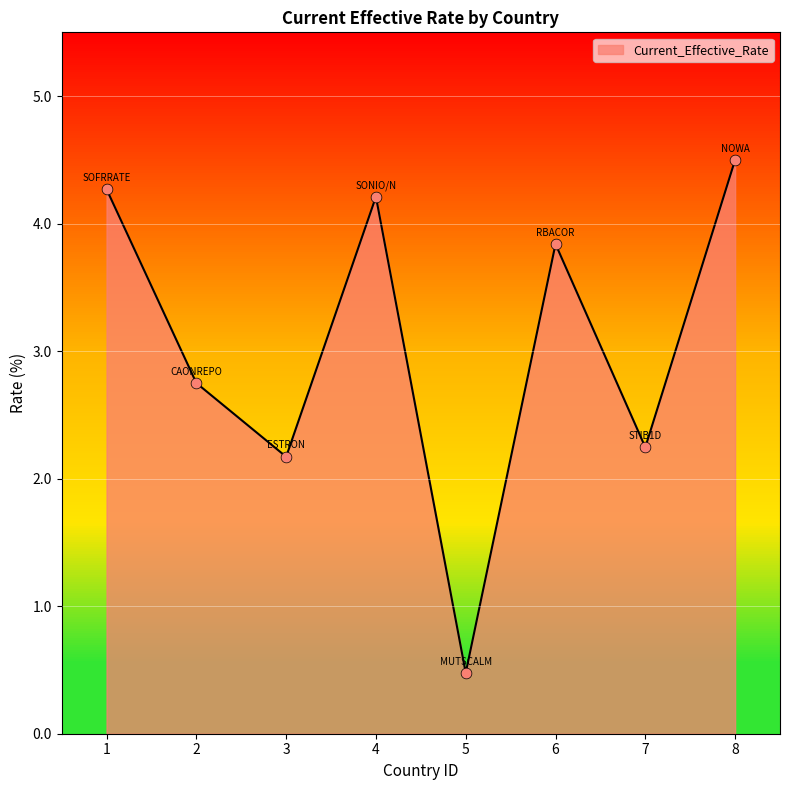

What is the ratio of the value at 2 to the value at 4?

0.7